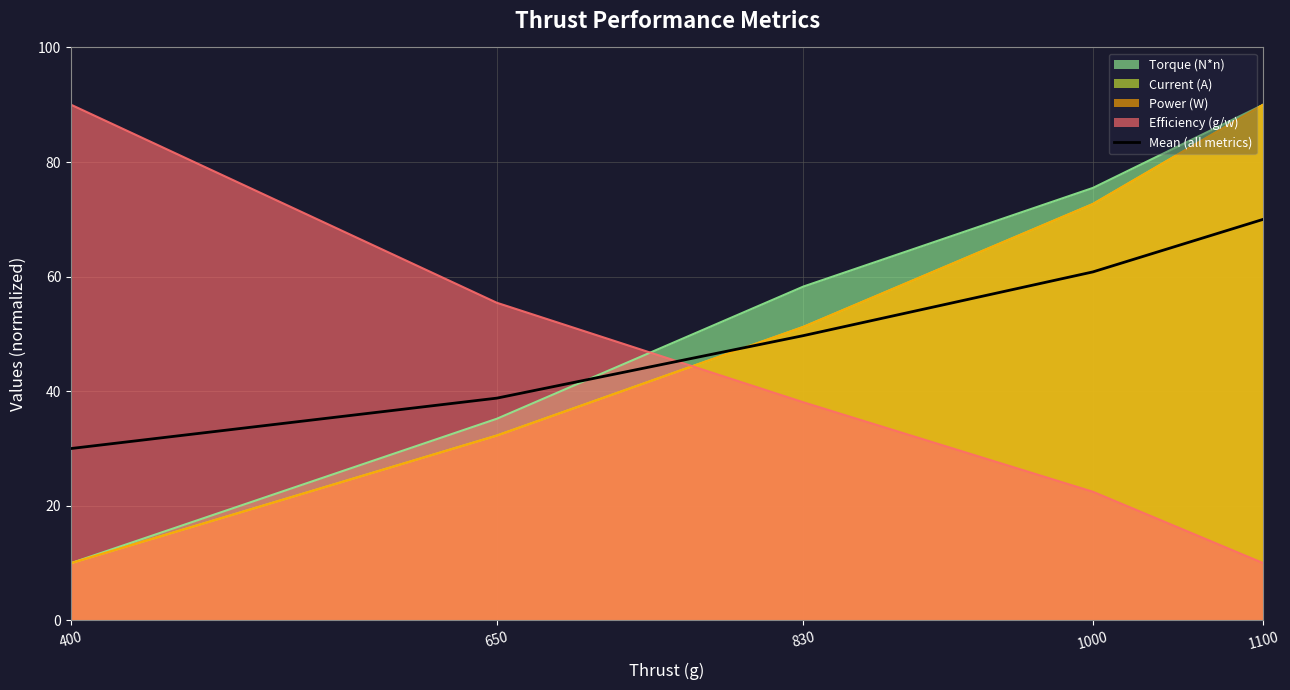

True or false: the data shows 60.8 at 1000.

True